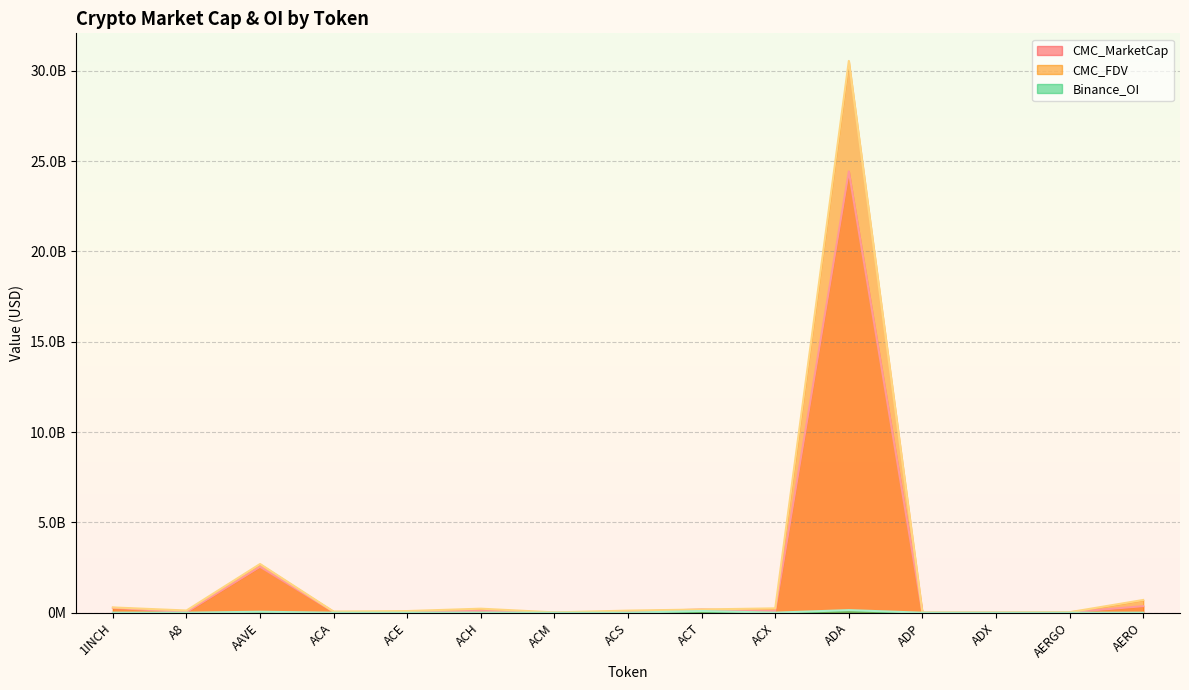

True or false: CMC_FDV has a value of 7242790 at ACM.

False